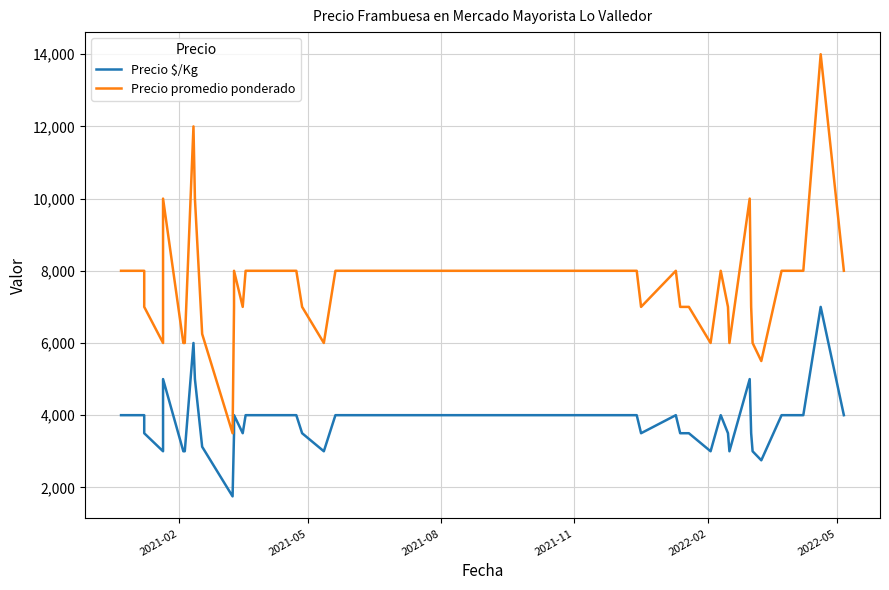

True or false: Precio $/Kg and Precio promedio ponderado cross at least once.

False